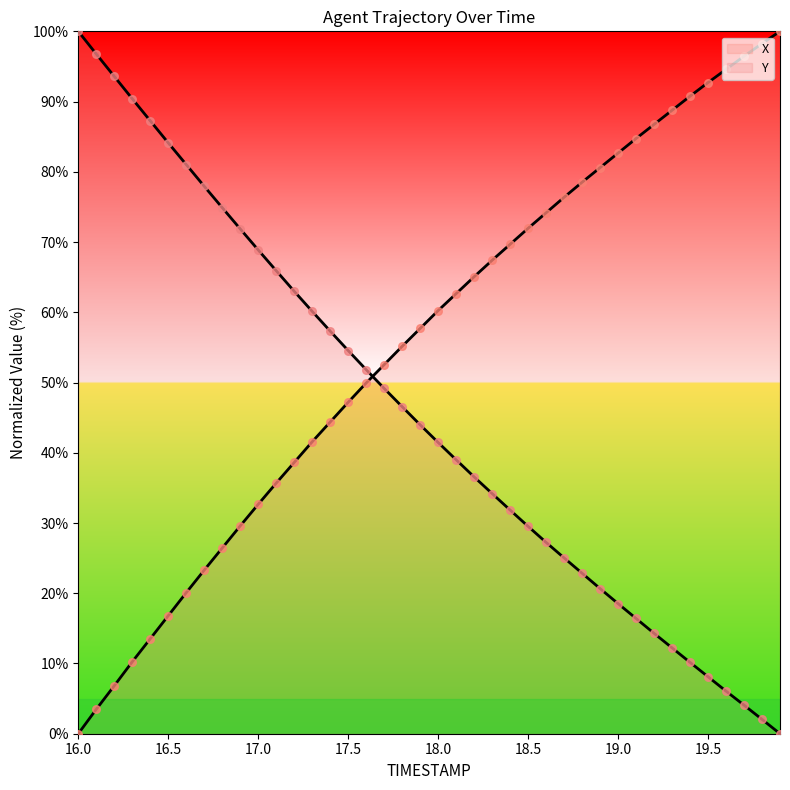

Which series has the largest Y range (max minus min)?

X